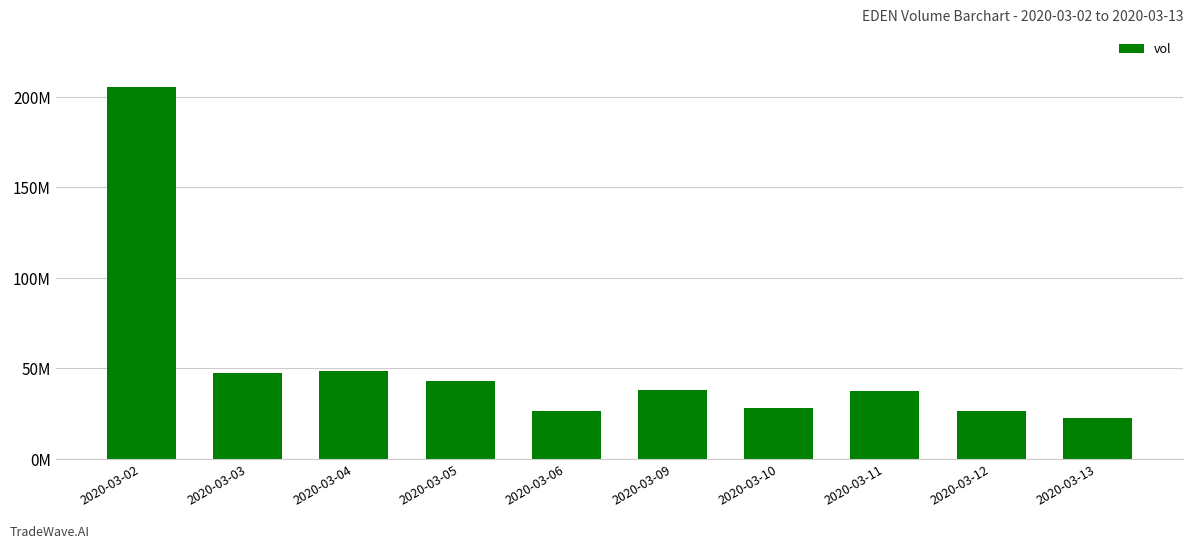

Reading left to right, extract all data points from this chart.

2020-03-02=205166100	2020-03-03=47422100	2020-03-04=48655900	2020-03-05=43157000	2020-03-06=26297400	2020-03-09=38312000	2020-03-10=28328100	2020-03-11=37396700	2020-03-12=26403600	2020-03-13=22422600